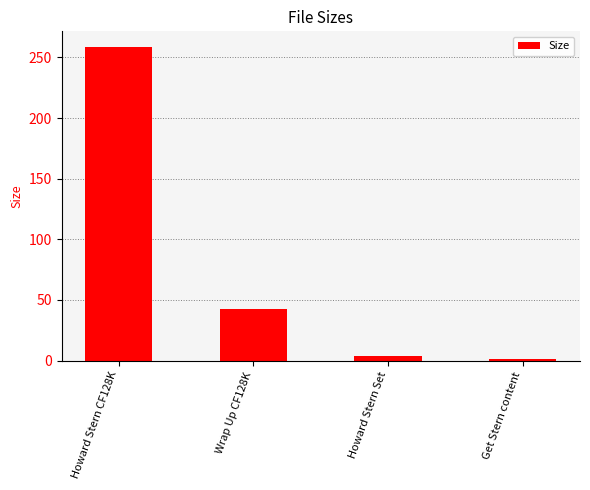

How many data points are less than 42?

2